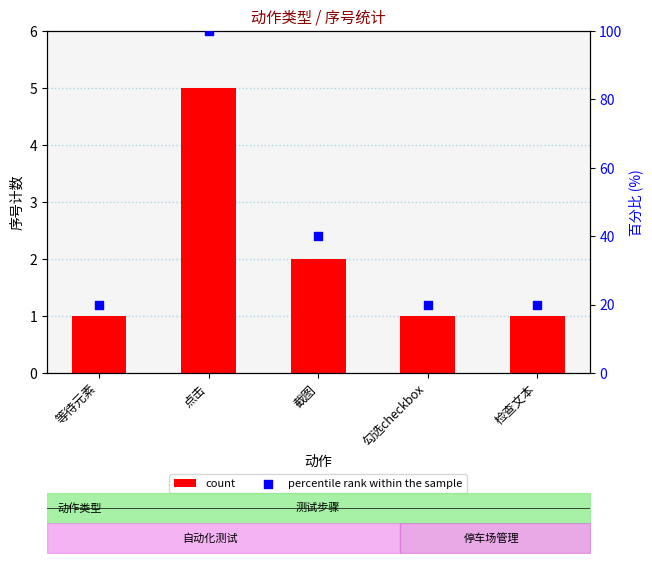

At how many categories does at least one series exceed 79?

1